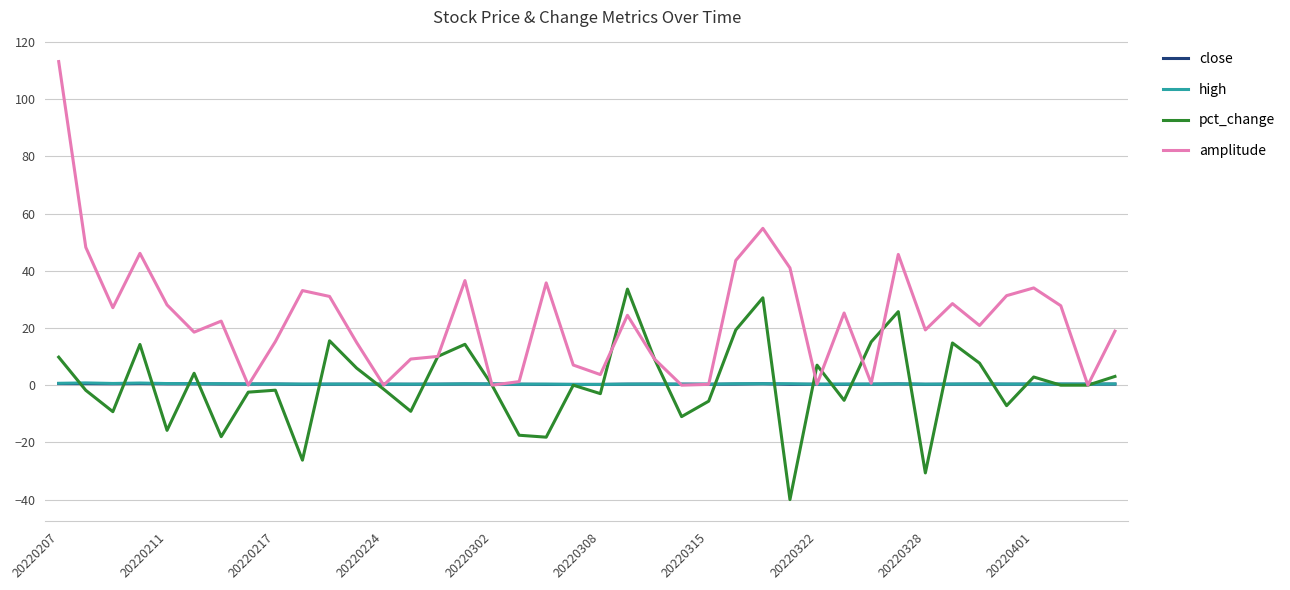

Which series has the largest total across all categories?

amplitude